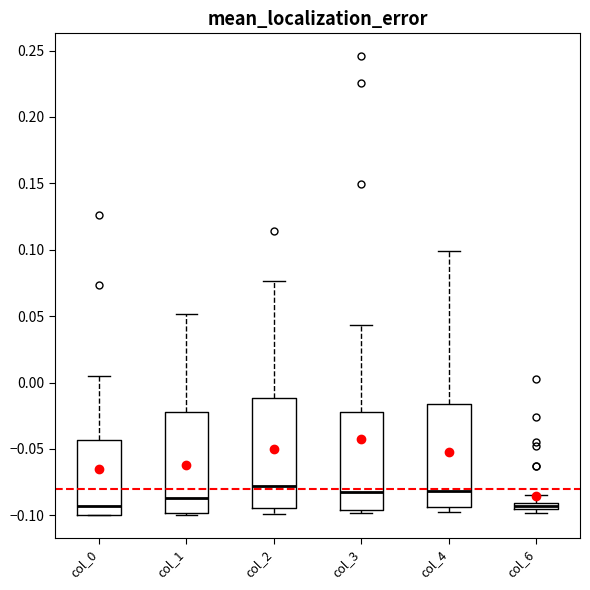

Where is the lower edge of the box for col_1 on the y-axis? The values are not printed on the chart, so give them approximately, as read against the axis.

-0.100